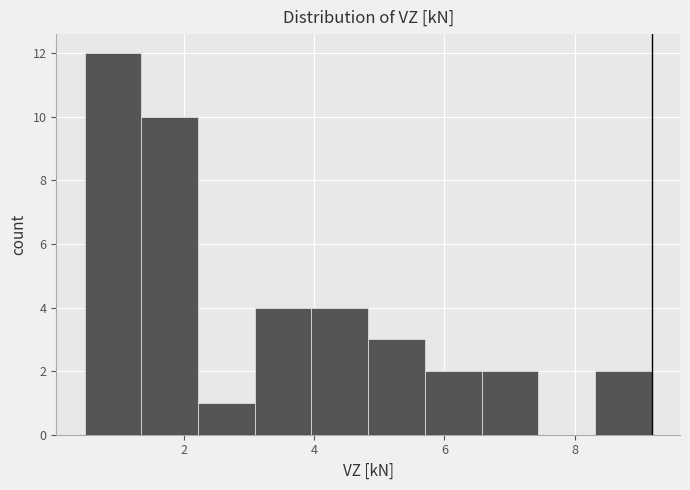

Reading left to right, transcribe this chart: for each bar, give the range it covers on the x-axis and its height. Neither the bar edges nor the heights are printed on the chart, so give them approximately, as read against the axes.

0.4 to 1.4: 12
1.4 to 2.2: 10
2.2 to 3.0: 1
3.0 to 4.0: 4
4.0 to 4.8: 4
4.8 to 5.6: 3
5.6 to 6.6: 2
6.6 to 7.4: 2
7.4 to 8.4: 0
8.4 to 9.2: 2